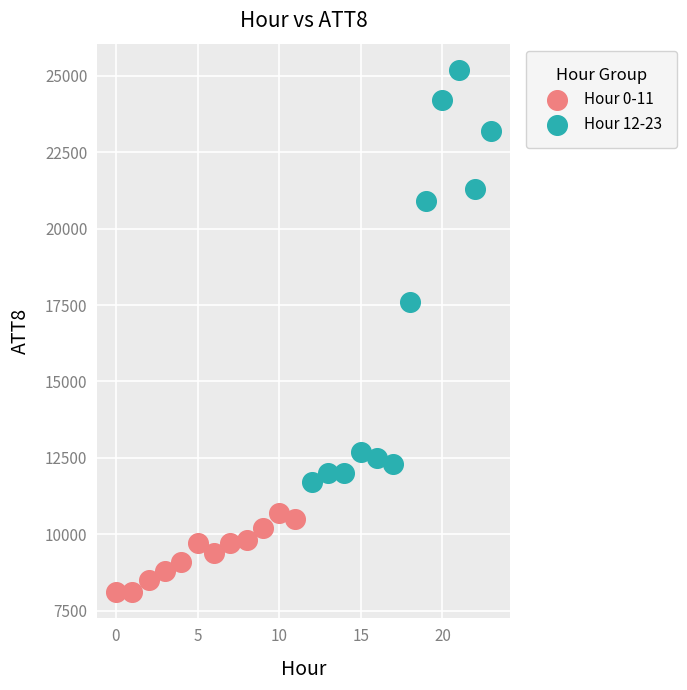

What are all the series names shown in the legend?

Hour 0-11, Hour 12-23